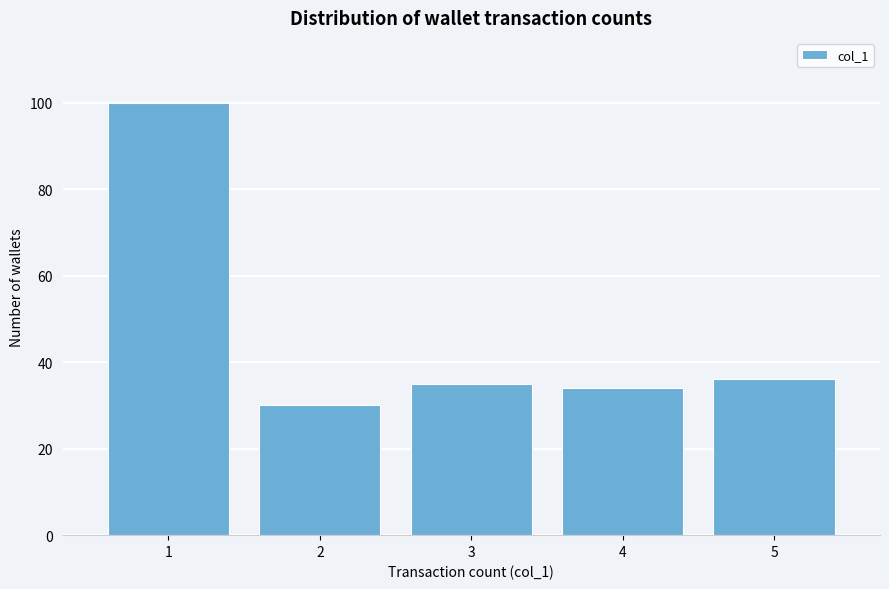

What is the height of the bar covering 0.5 to 1.5 on the x-axis? The values are not printed on the chart, so give them approximately, as read against the axis.

100